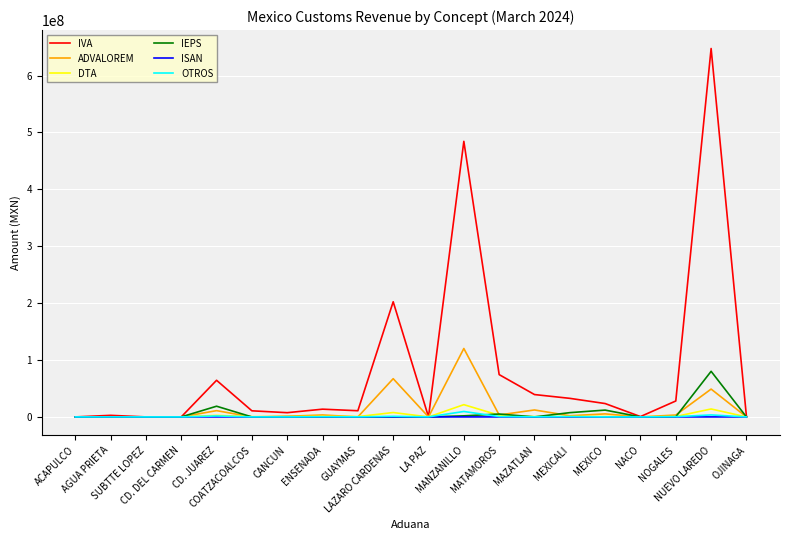

Which series has the largest range (max minus min)?

IVA